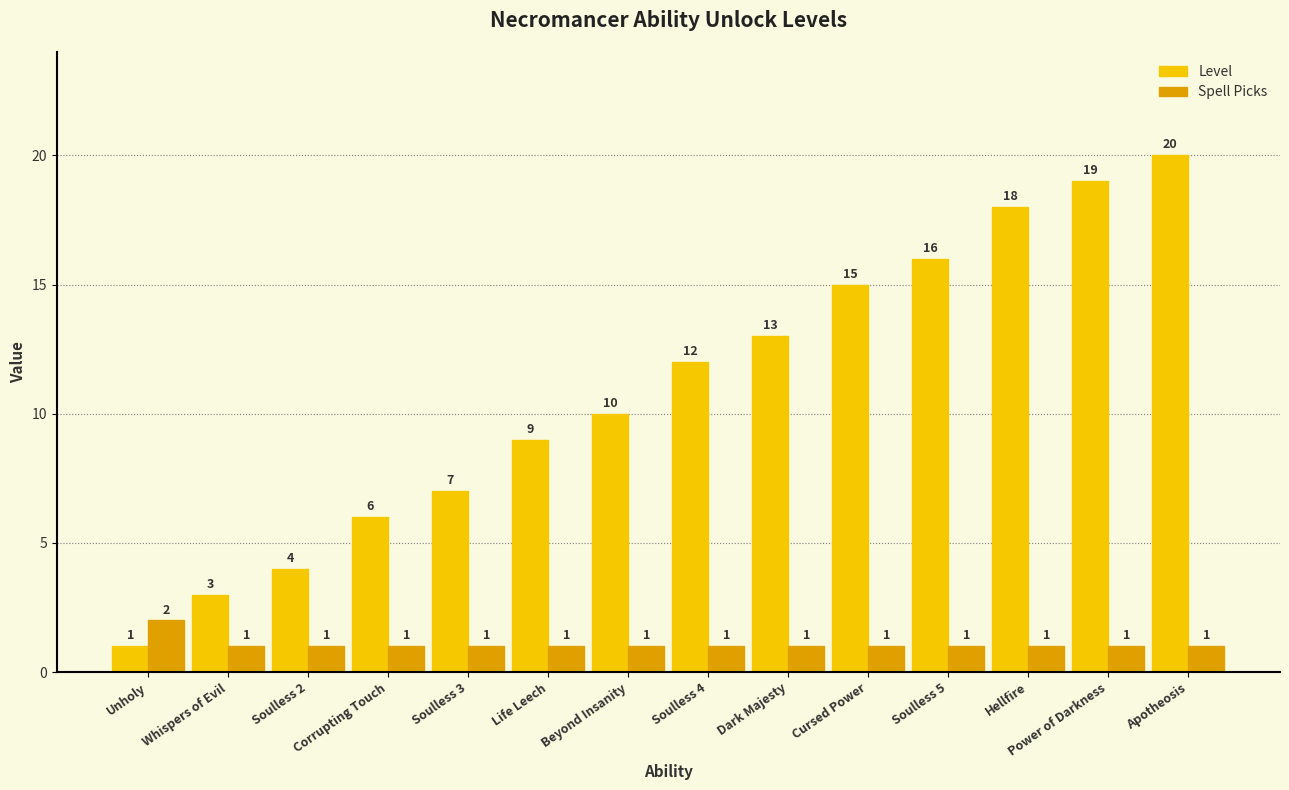

What position from the right is Beyond Insanity?

8